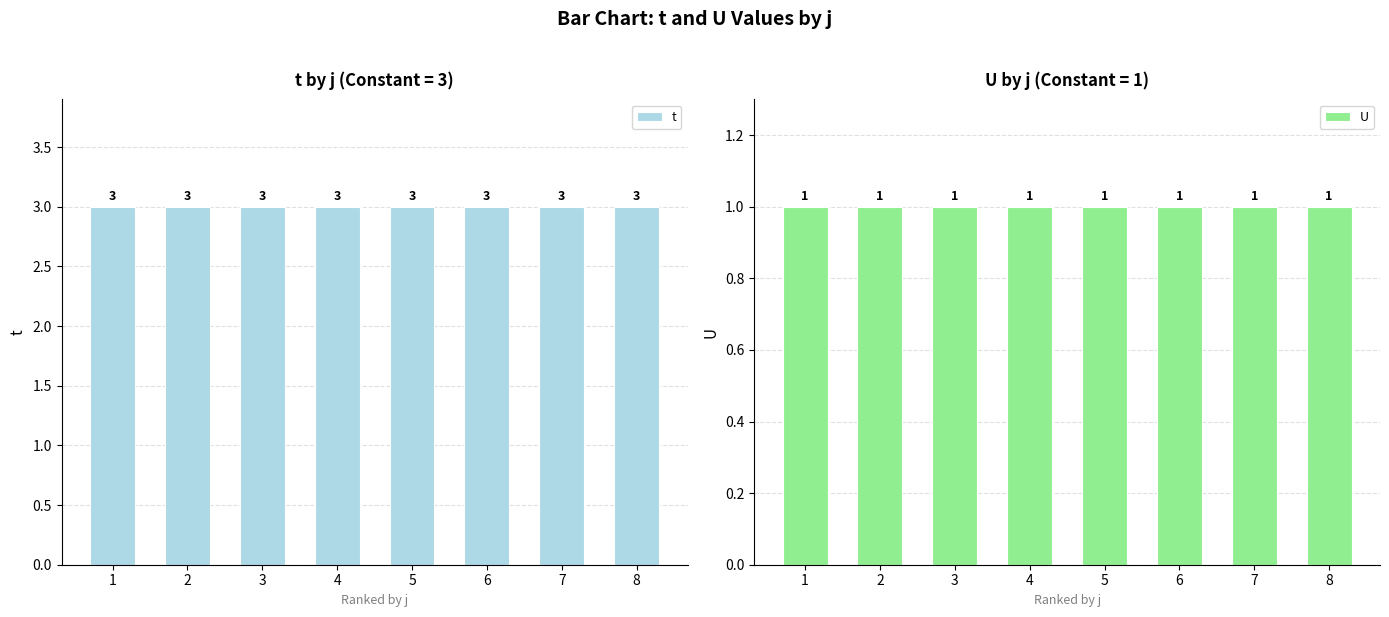

True or false: t has a value of 1 at 5.

False